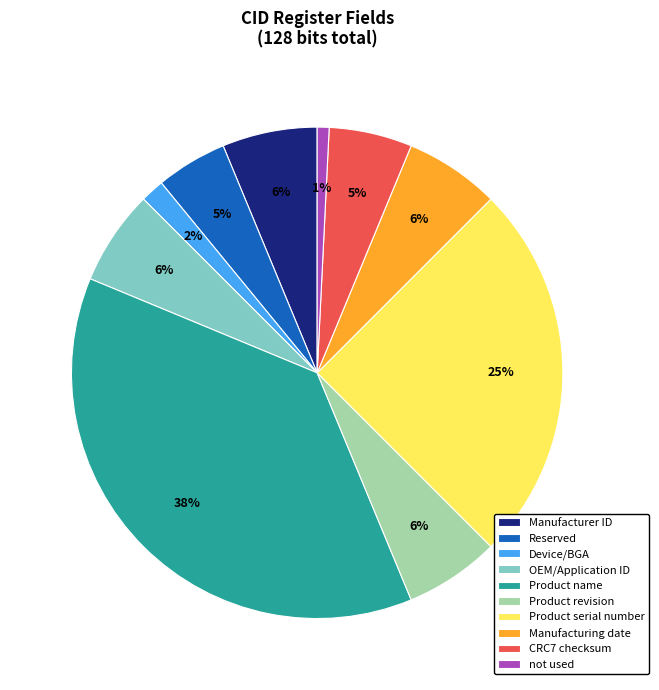

Combined, do Manufacturer ID and Product revision account for over 50%?

No